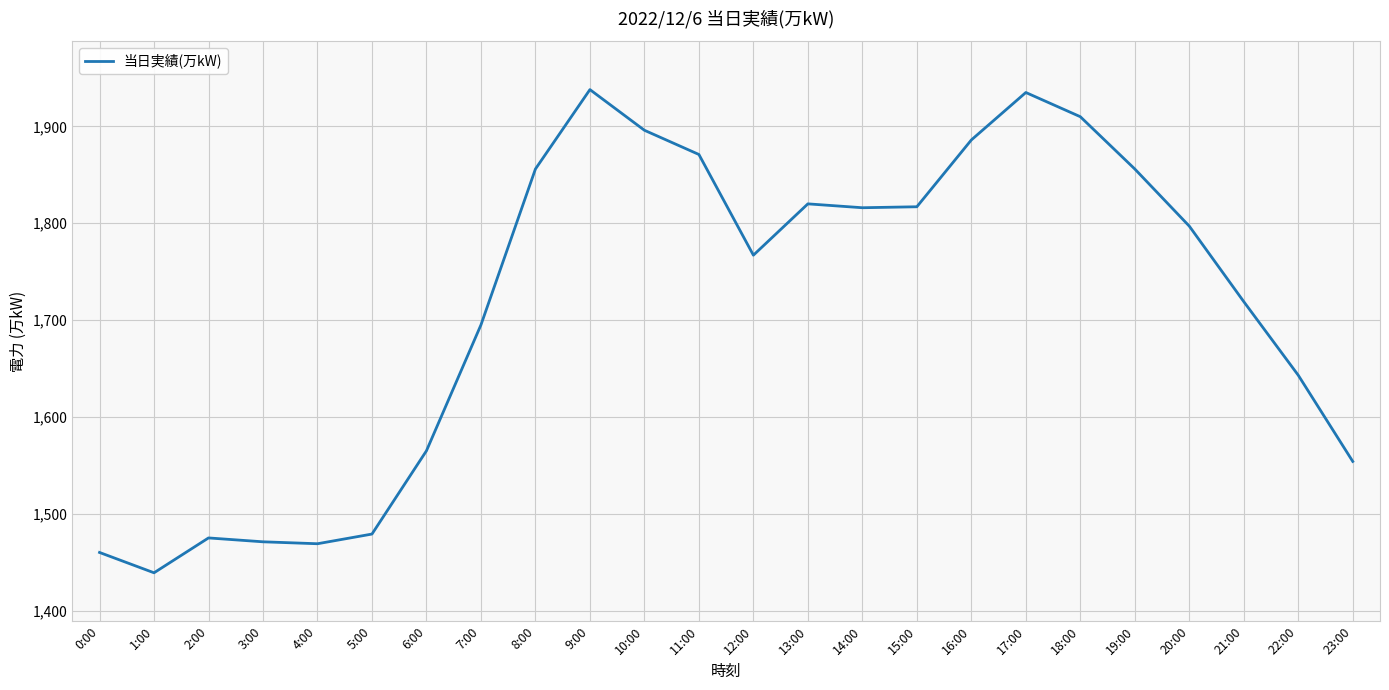

What is the change in value from 0:00 to 10:00?

+436